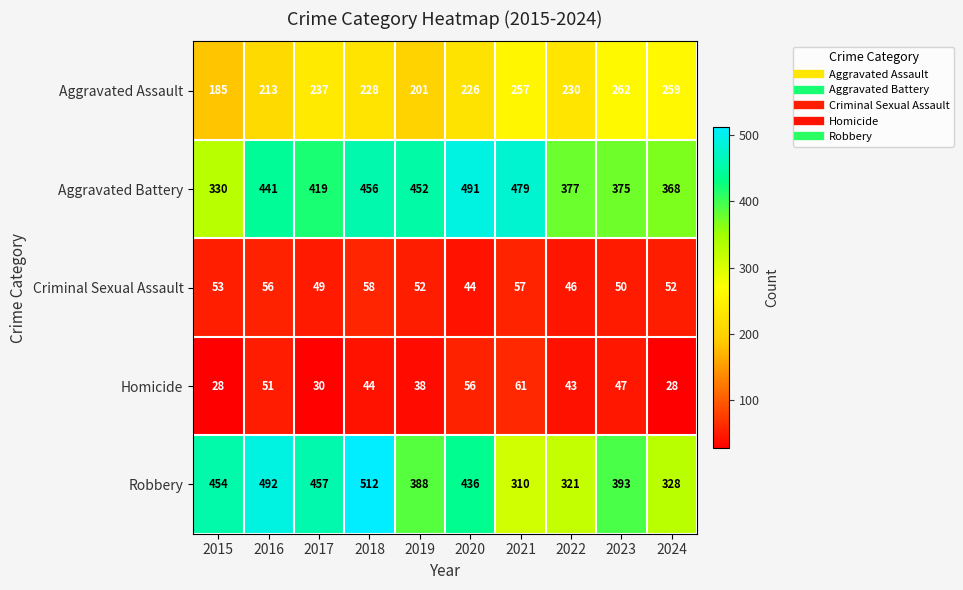

What is the minimum value for Homicide?

28